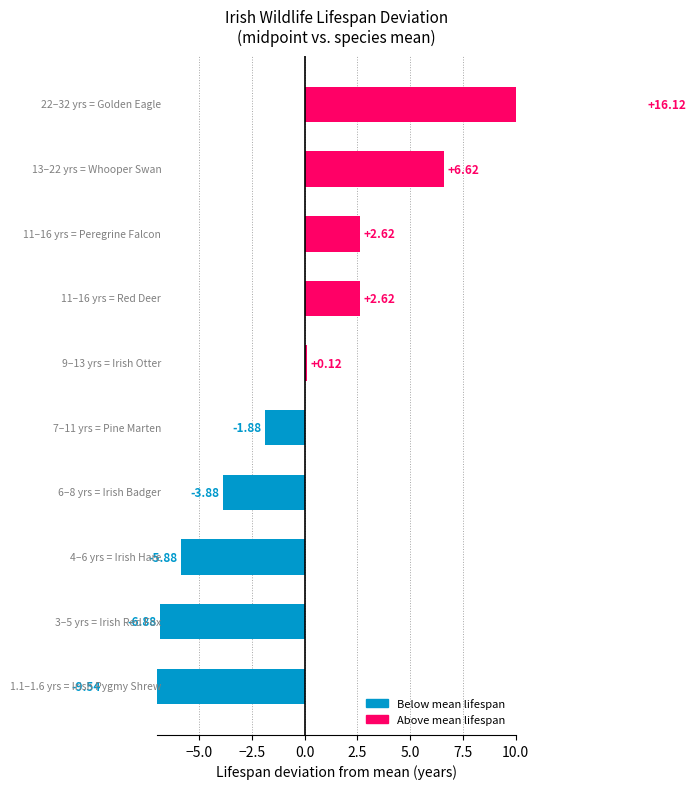

True or false: Lifespan (max years) has a value of 6.0 at Irish Hare.

True